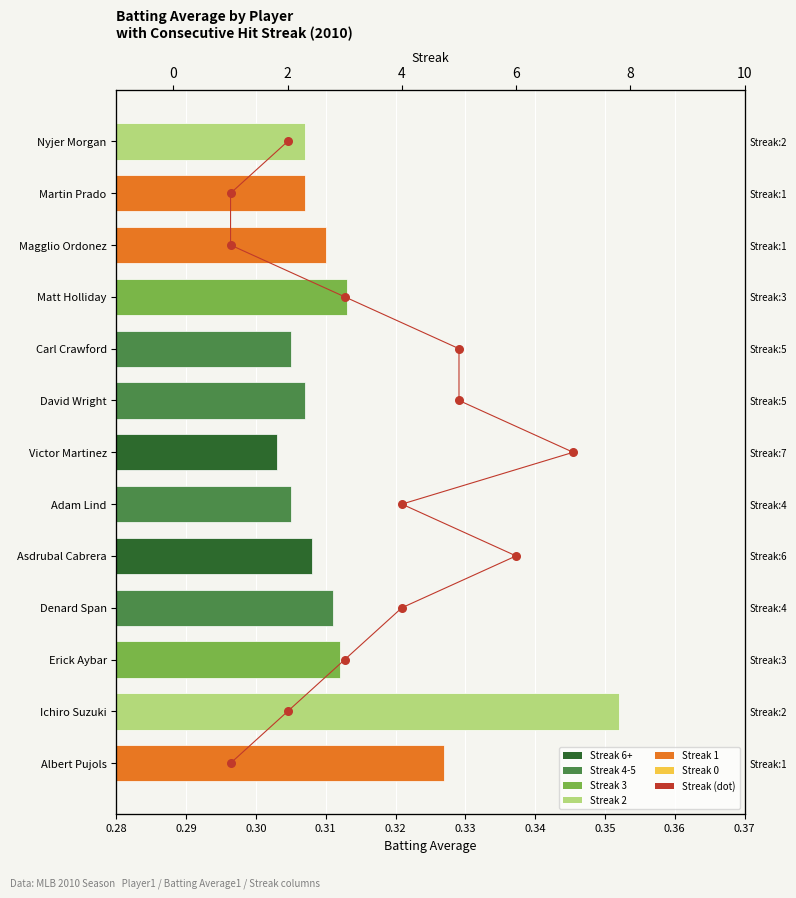

Which has a higher value, 0.37 or 0.36?

0.37